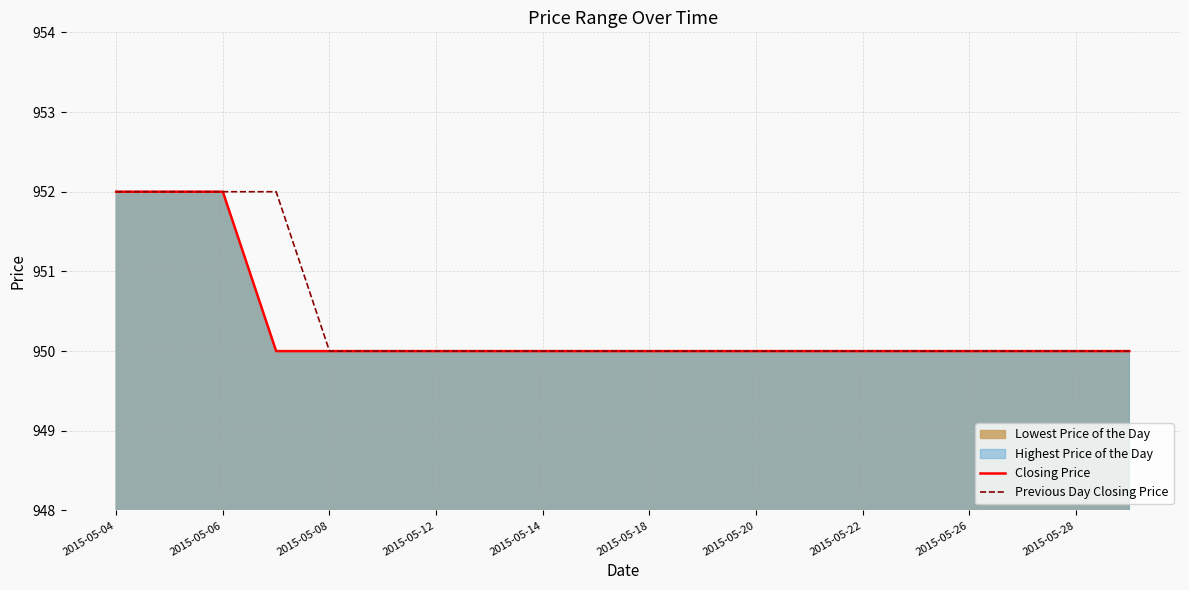

What is the total value across all series at 2015-05-08?

1900